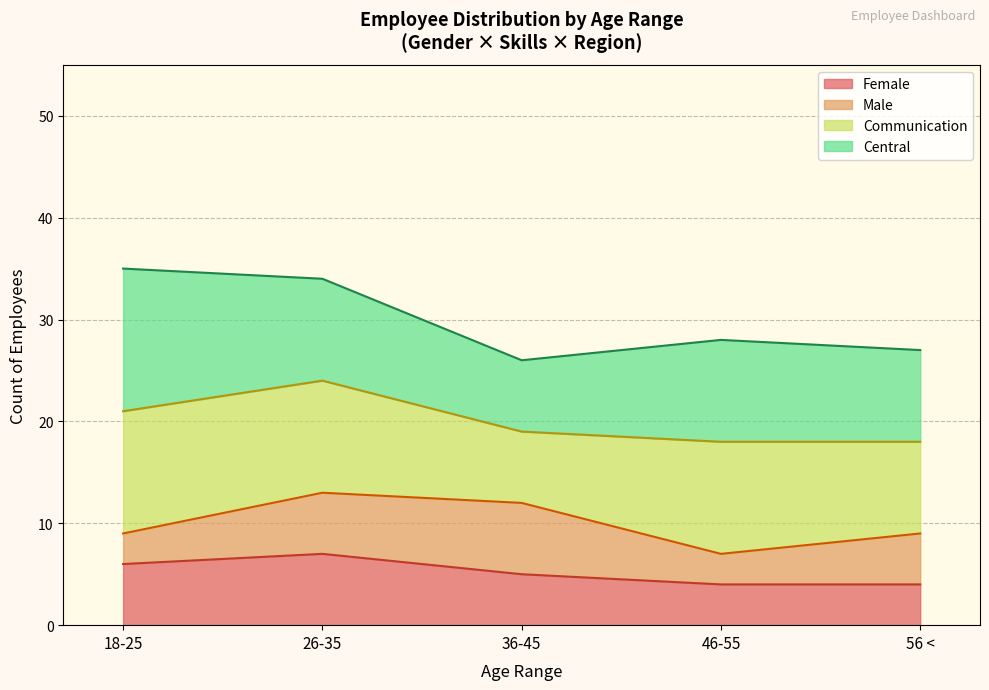

What is the maximum value for Female?

7